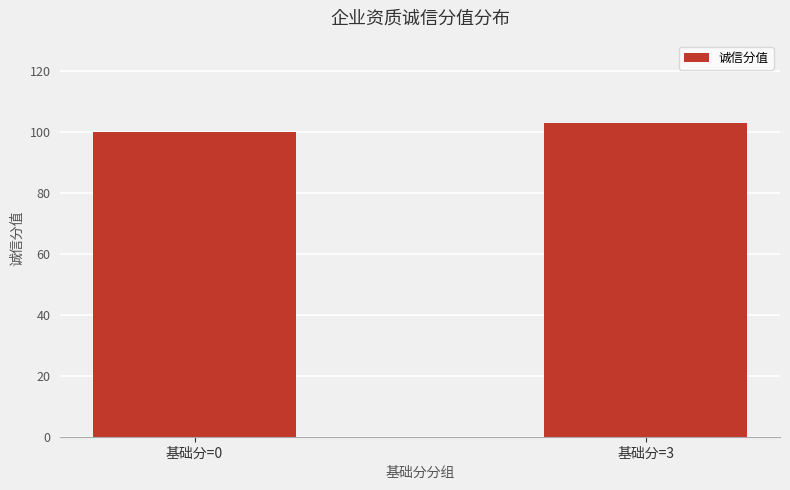

Approximately how many times larger is the value at 基础分=0 compared to 基础分=3?

1.0